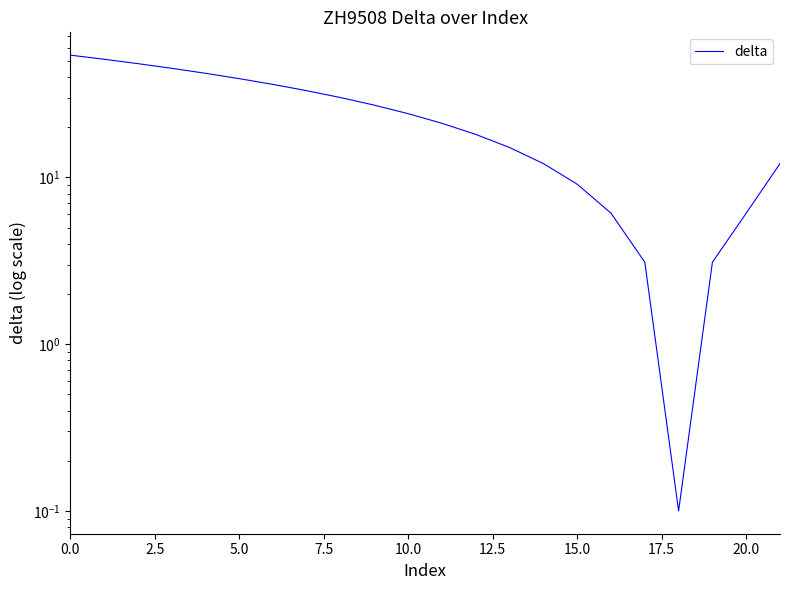

Reading left to right, what are all the values shown in this chart?

54.1	51.1	48.1	45.1	42.1	39.1	36.1	33.1	30.1	27.1	24.1	21.1	18.1	15.1	12.1	9.1	6.1	3.1	0.1	3.1	6.1	12.1